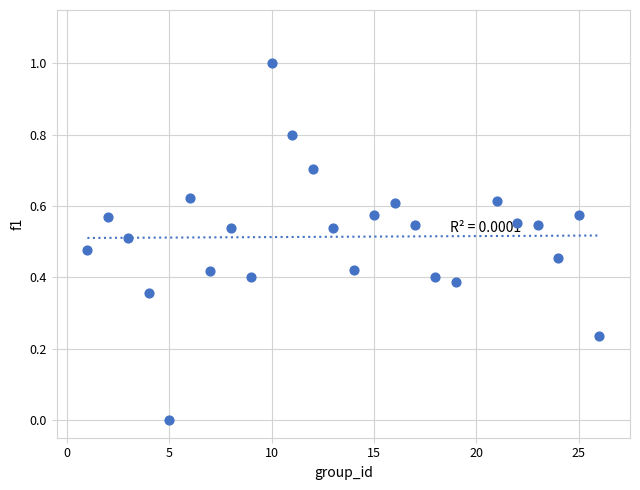

What is the range of Y values (max minus min)?

1.0